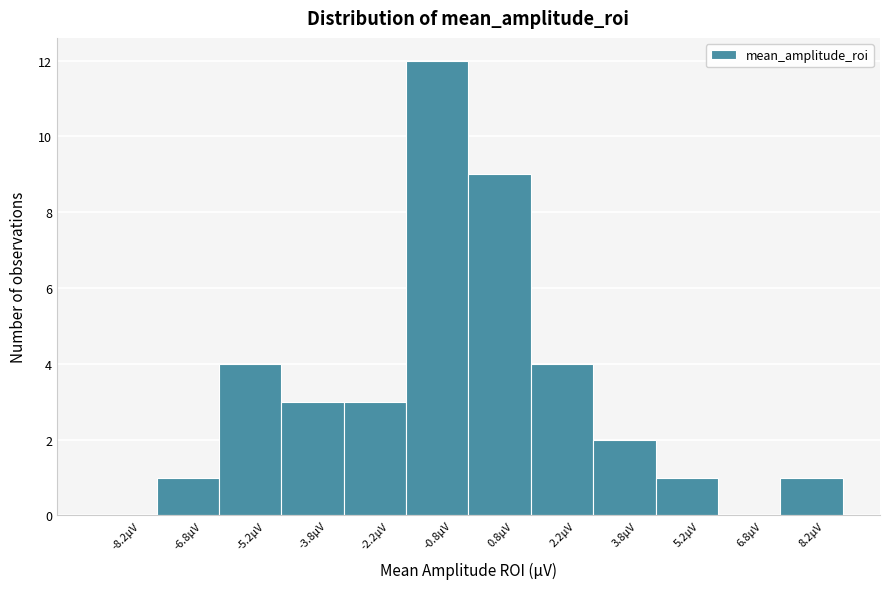

How tall is the bar that spans 0.0 to 1.5 on the x-axis? Neither the bar edges nor the heights are printed on the chart, so give them approximately, as read against the axes.

9